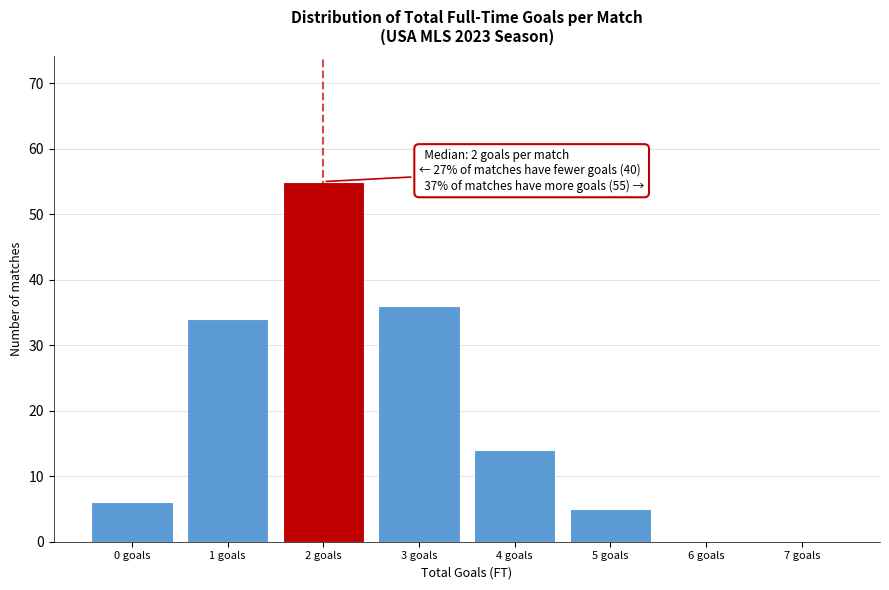

Reading left to right, what are all the values shown in this chart?

0 goals=6	1 goals=34	2 goals=55	3 goals=36	4 goals=14	5 goals=5	6 goals=0	7 goals=0